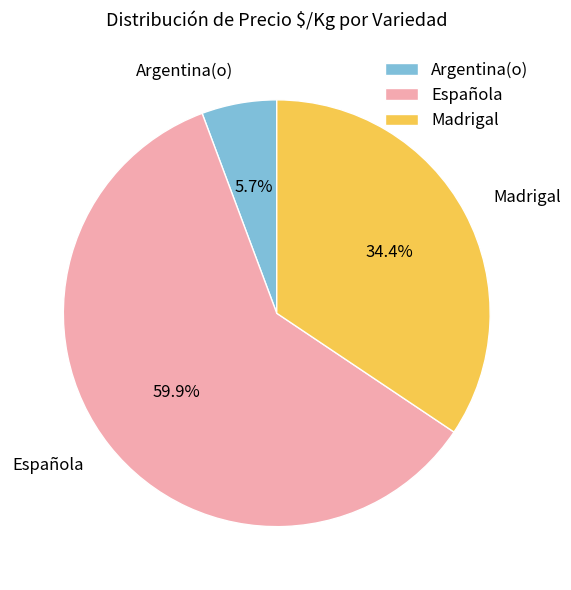

What is the total percentage of Española and Madrigal?

94.3%